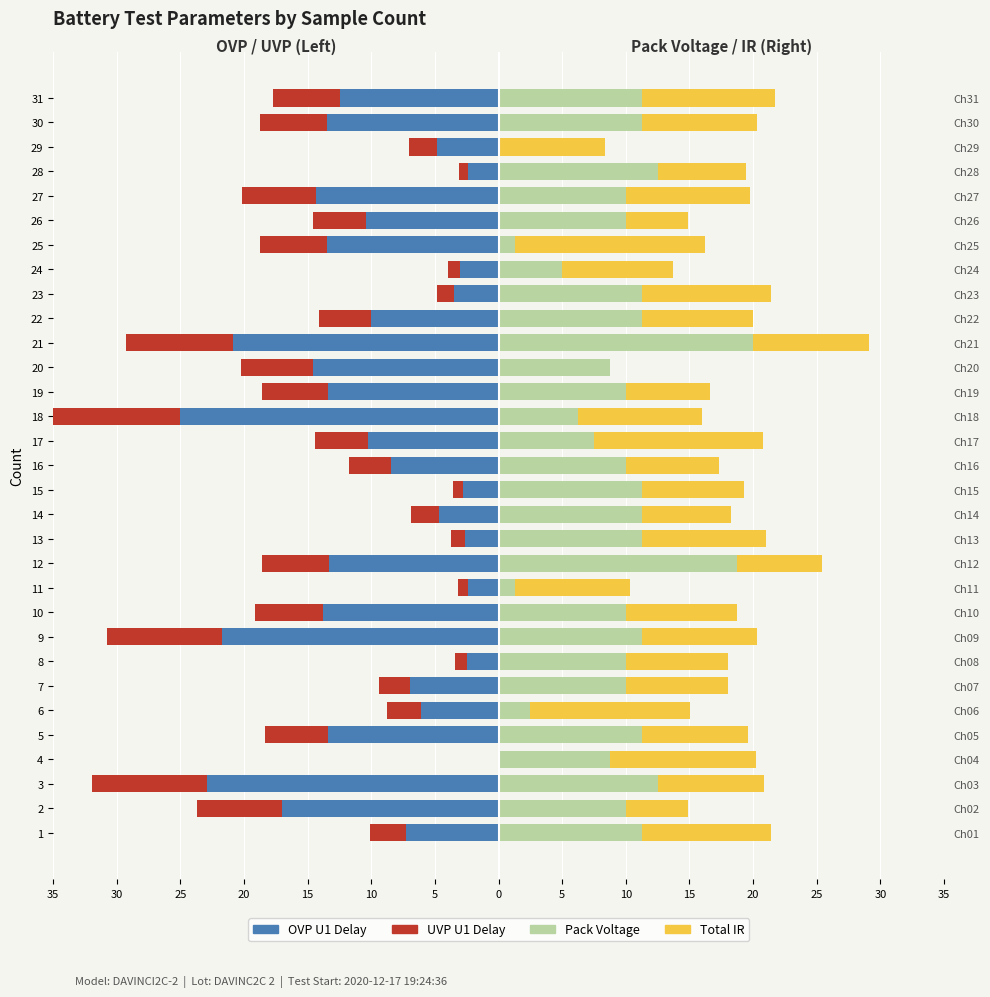

Reading left to right, transcribe all the data shown in this chart.

OVP U1 Delay: -7.3	-17.1	-22.9	0.0	-13.4	-6.1	-7.0	-2.4	-21.7	-13.8	-2.4	-13.3	-2.6	-4.7	-2.8	-8.5	-10.3	-25.0	-13.4	-14.6	-20.8	-10.1	-3.5	-3.0	-13.5	-10.4	-14.3	-2.4	-4.8	-13.5	-12.5
UVP U1 Delay: -2.8	-6.7	-9.0	0.0	-4.9	-2.7	-2.5	-0.9	-9.0	-5.4	-0.8	-5.2	-1.1	-2.2	-0.8	-3.3	-4.2	-10.0	-5.2	-5.6	-8.4	-4.1	-1.3	-1.0	-5.2	-4.1	-5.8	-0.7	-2.2	-5.2	-5.2
Pack Voltage: 11.2	10.0	12.5	8.8	11.2	2.5	10.0	10.0	11.2	10.0	1.2	18.8	11.2	11.2	11.2	10.0	7.5	6.2	10.0	8.8	20.0	11.2	11.2	5.0	1.2	10.0	10.0	12.5	0.0	11.2	11.2
Total IR: 10.1	4.9	8.4	11.5	8.4	12.6	8.0	8.0	9.1	8.7	9.1	6.6	9.8	7.0	8.0	7.3	13.3	9.8	6.6	0.0	9.1	8.7	10.1	8.7	15.0	4.9	9.8	7.0	8.4	9.1	10.5